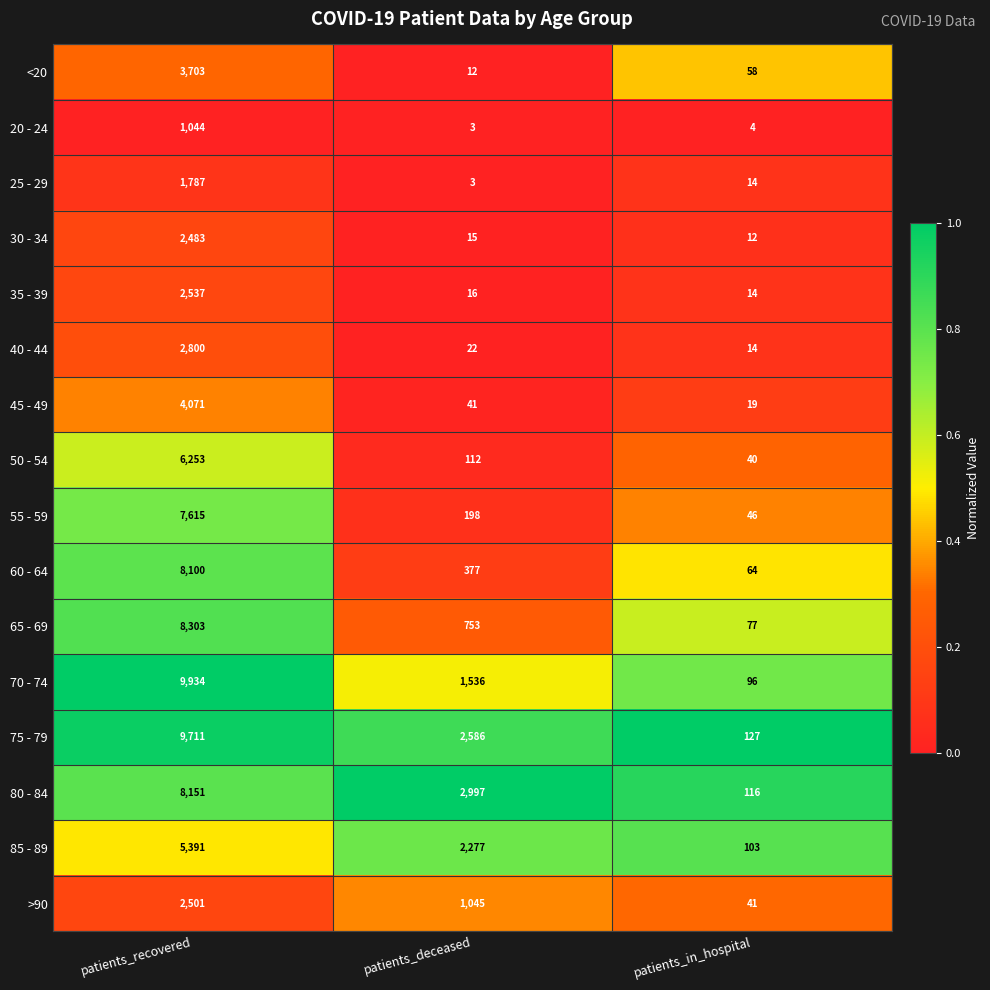

List the series in order of their peak value, highest first.

70 - 74, 75 - 79, 65 - 69, 80 - 84, 60 - 64, 55 - 59, 50 - 54, 85 - 89, 45 - 49, <20, 40 - 44, 35 - 39, >90, 30 - 34, 25 - 29, 20 - 24